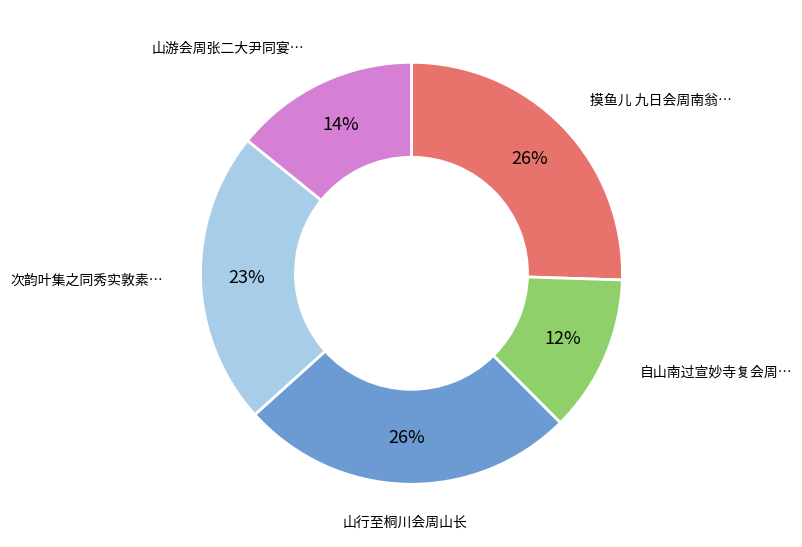

Does any single category account for the majority?

No